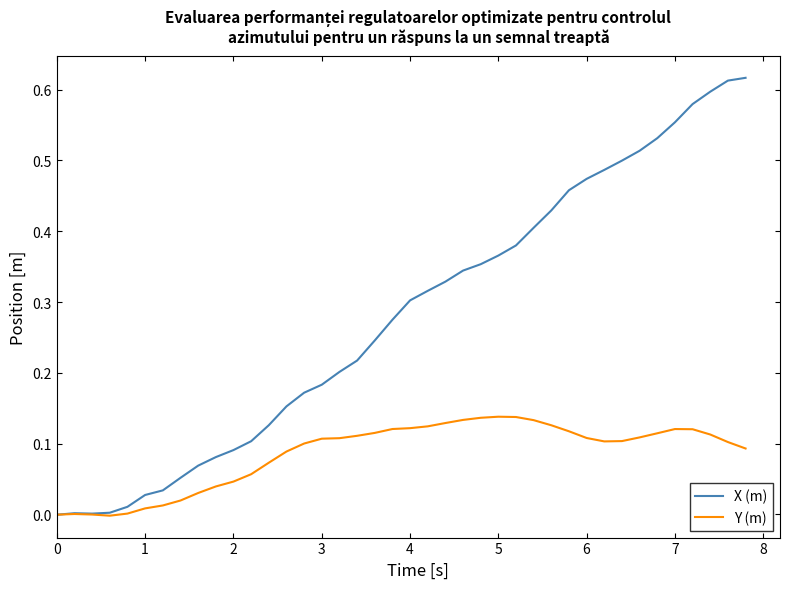

Which series has the largest total across all categories?

X (m)